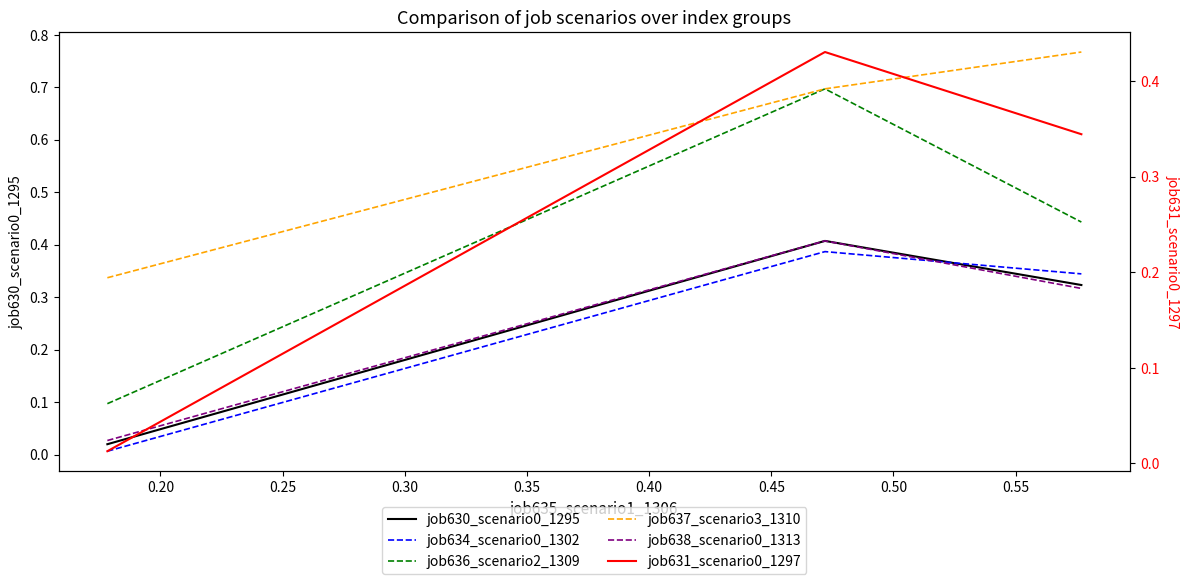

What is the average value of the job638_scenario0_1313 series?

0.3